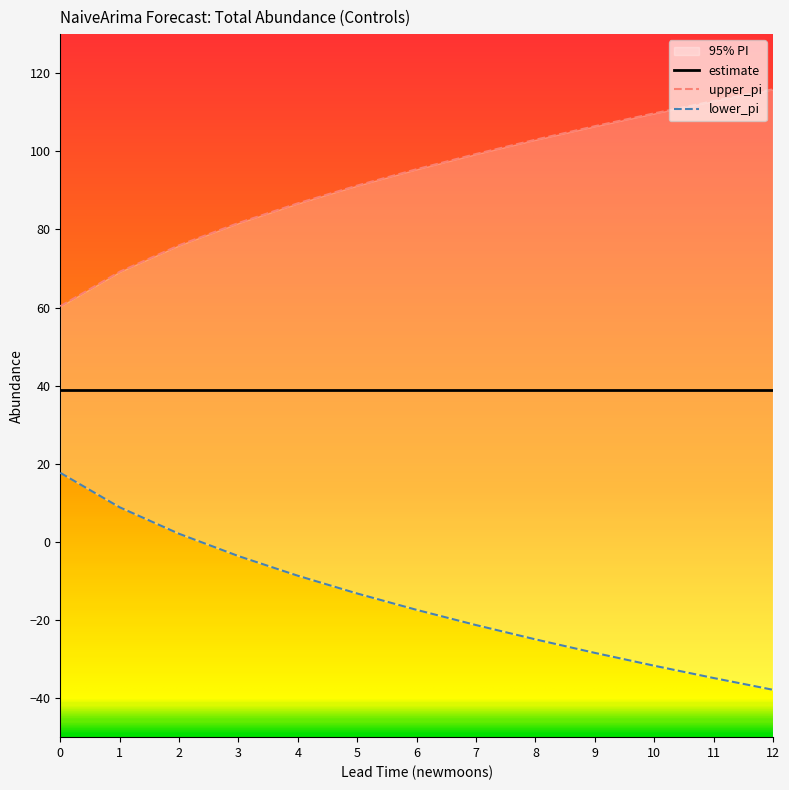

At how many categories does at least one series exceed 47?

13